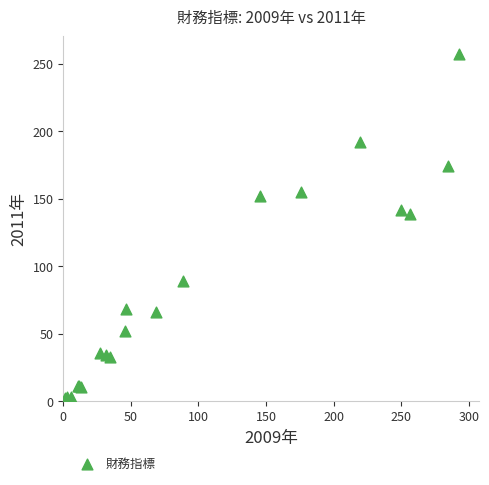

What Y value in the scatter plot is closest to 130?

138.4